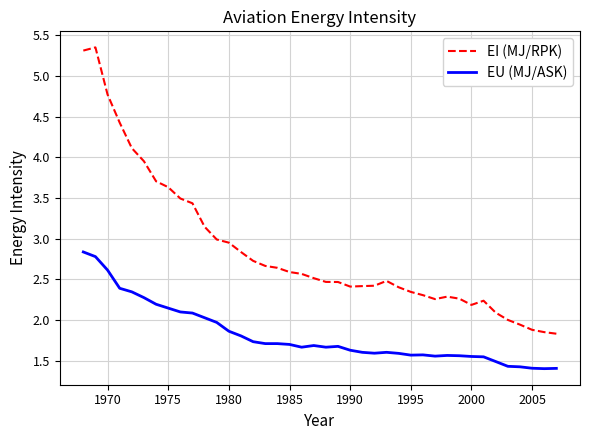

True or false: EU (MJ/ASK) and EI (MJ/RPK) cross at least once.

False